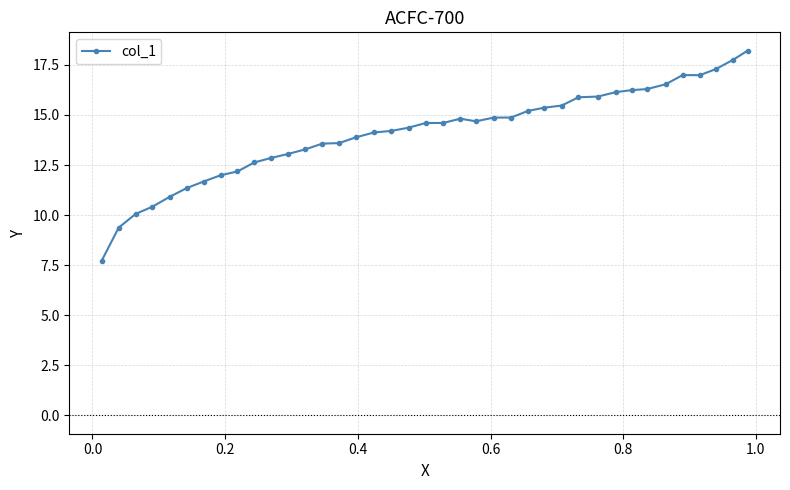

What is the value of the 24th point from the left?

14.9